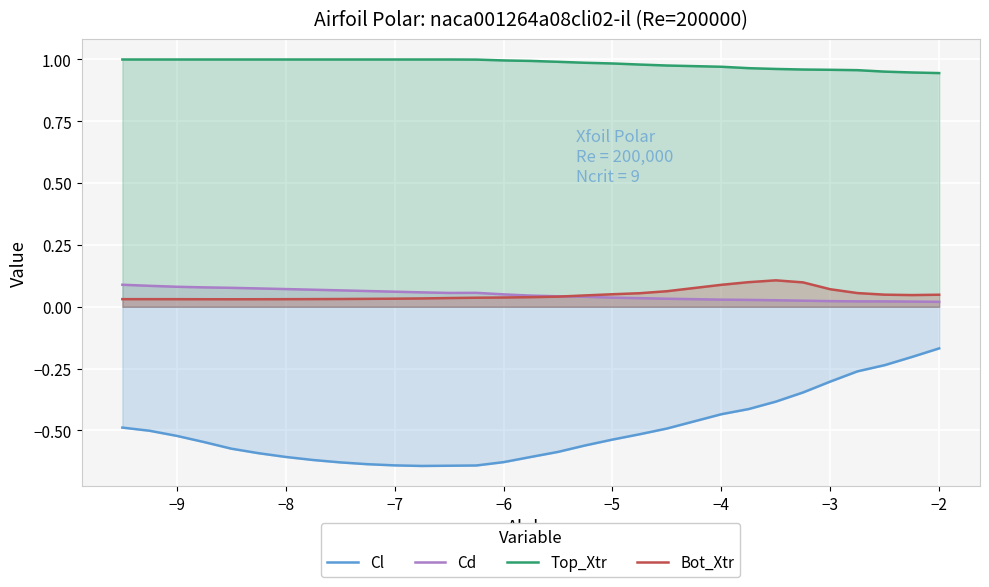

Count the Cd values in the range 0 to 1.

30